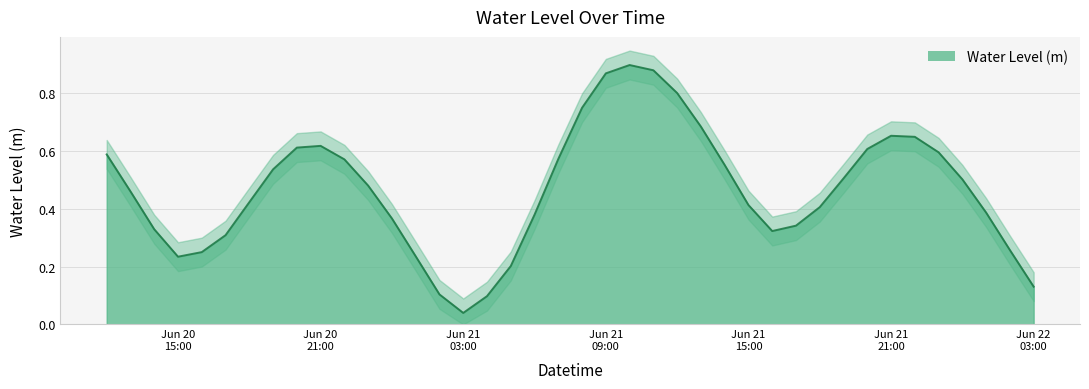

What is the difference between the values at 2024-06-21 04:00:00 and 2024-06-21 13:00:00?

0.6